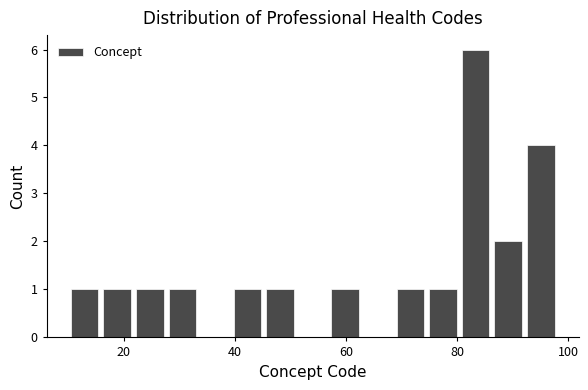

Read against the x-axis, roughly where is the centre of the tallest bar?

84